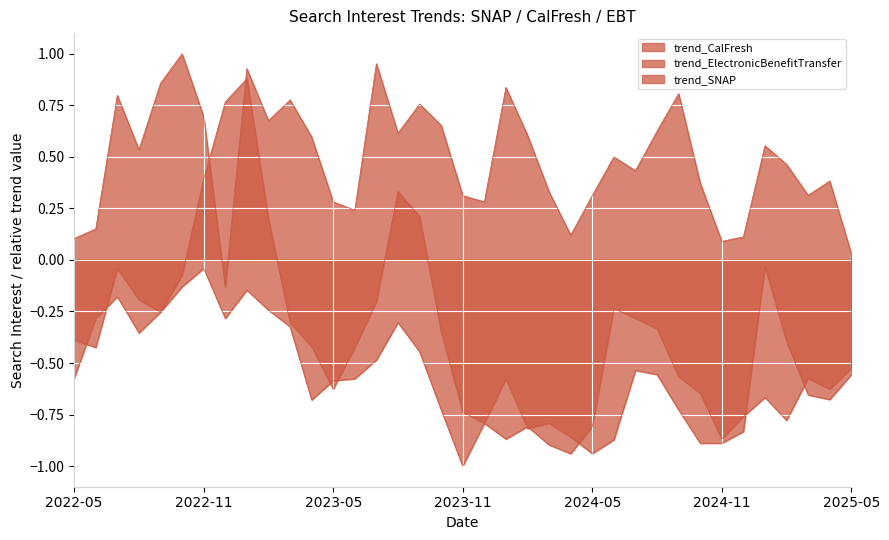

What position from the right is 2024-11?

7